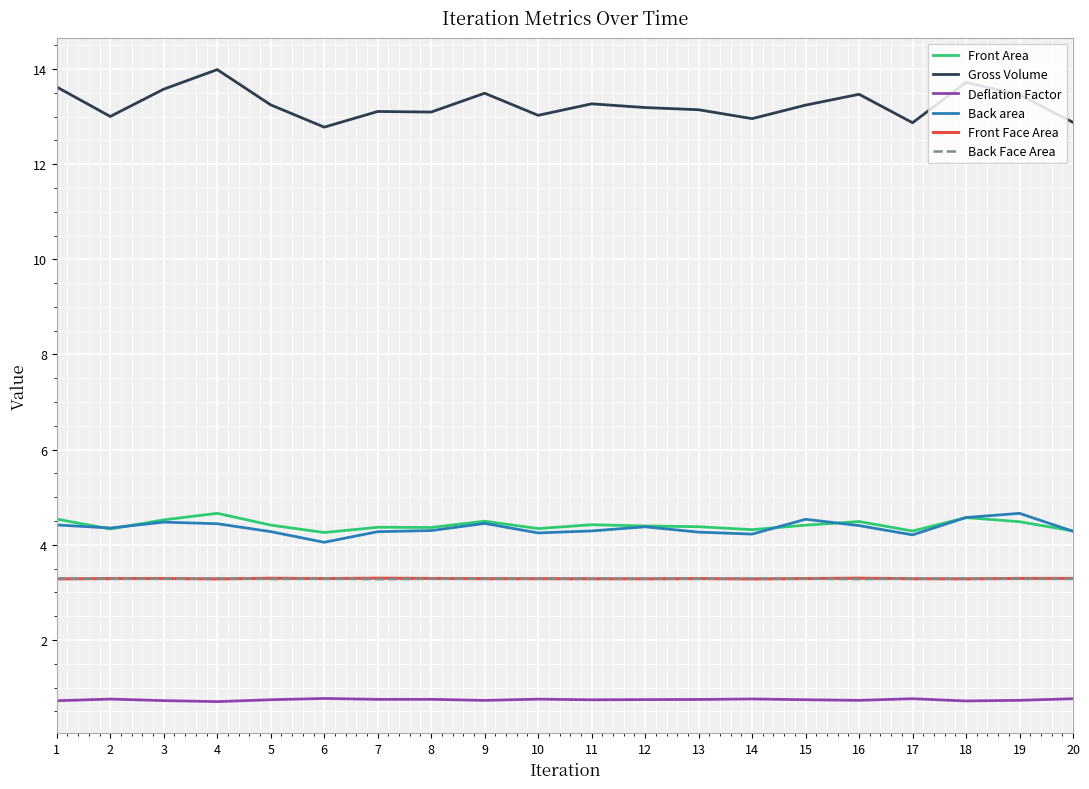

Is the value of Deflation Factor at 5 greater than the value of Gross Volume at 9?

No